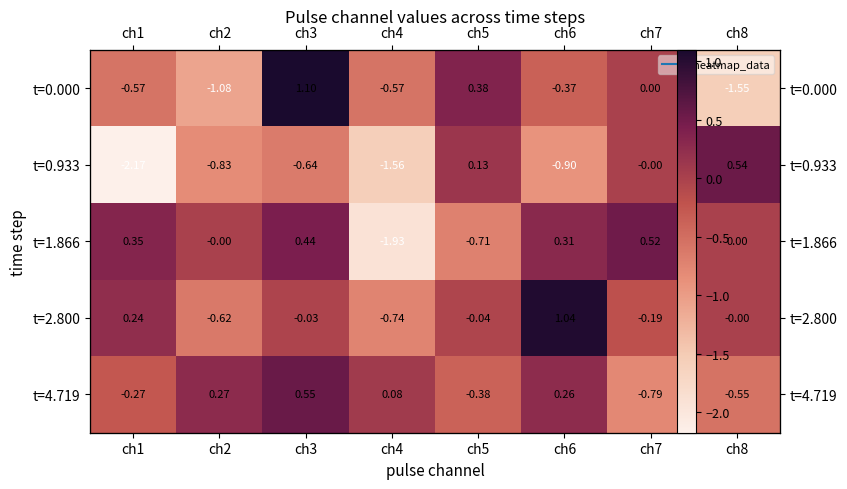

What is the difference between the second highest and minimum values in the t=2.800 series?

1.0